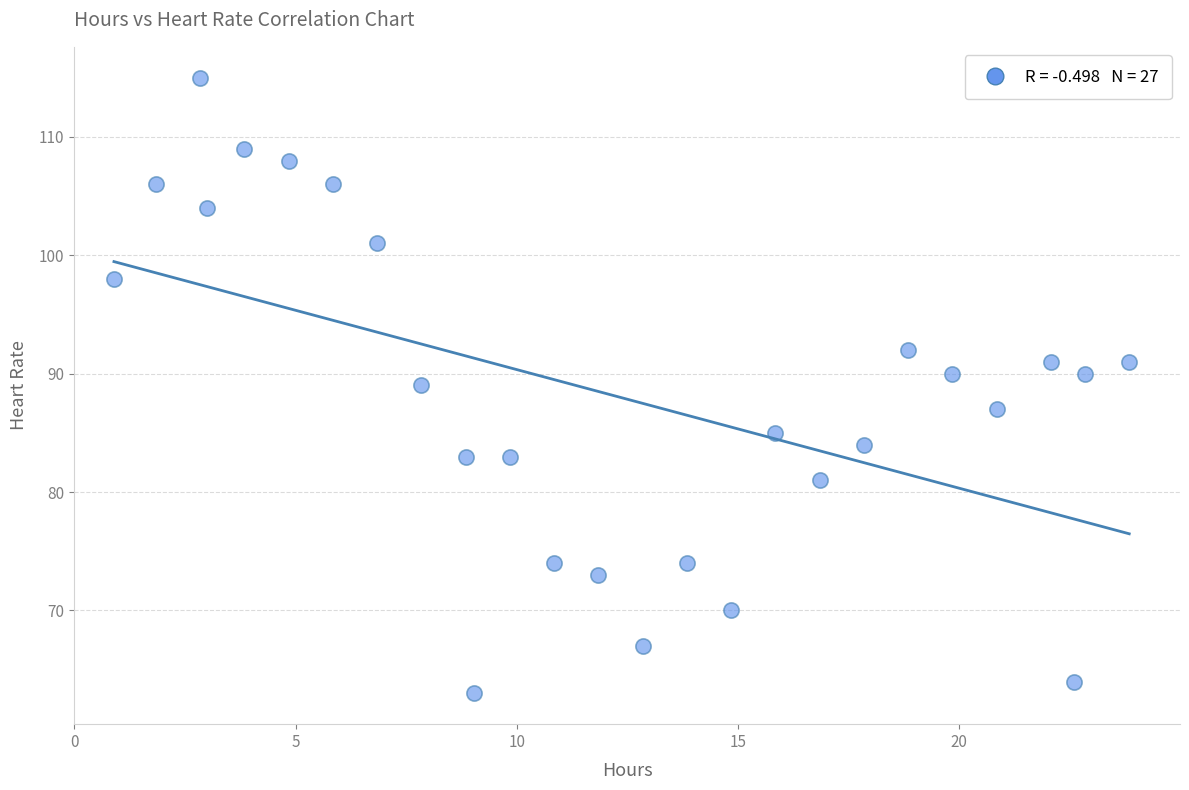

What is the range of Y values (max minus min)?

52